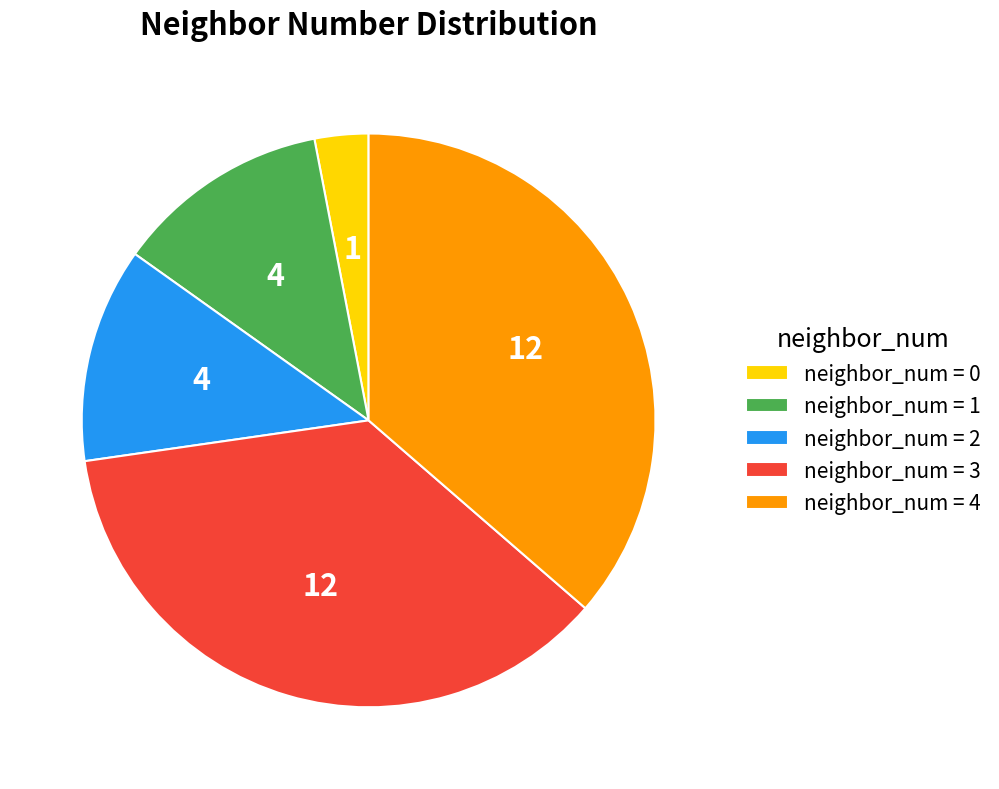

How many segments does this pie chart have?

5